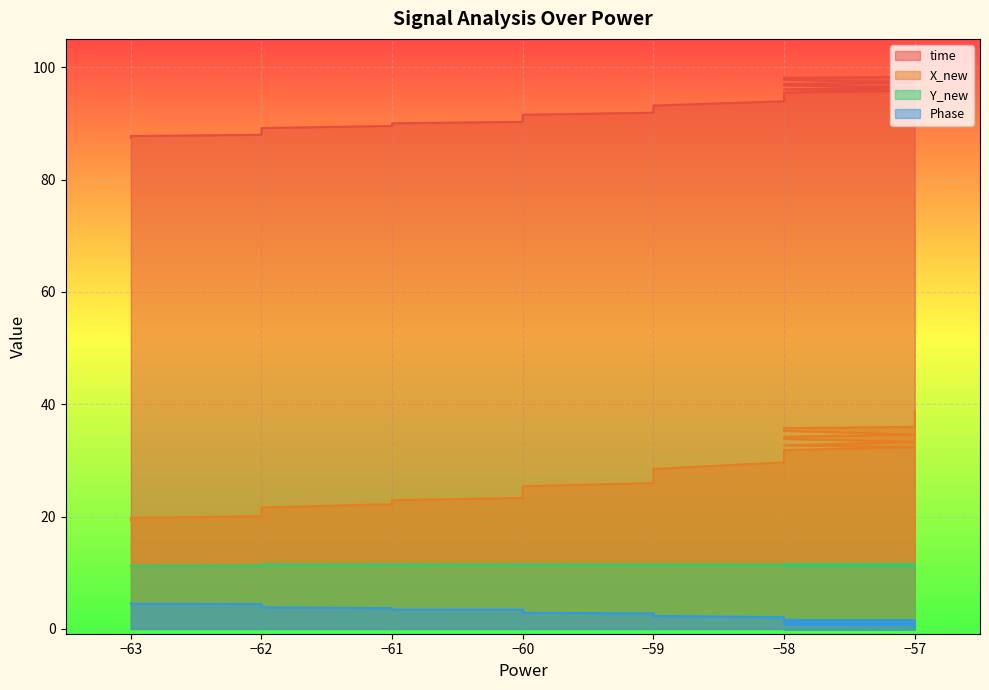

How many interior local peaks does the Phase series have?

3